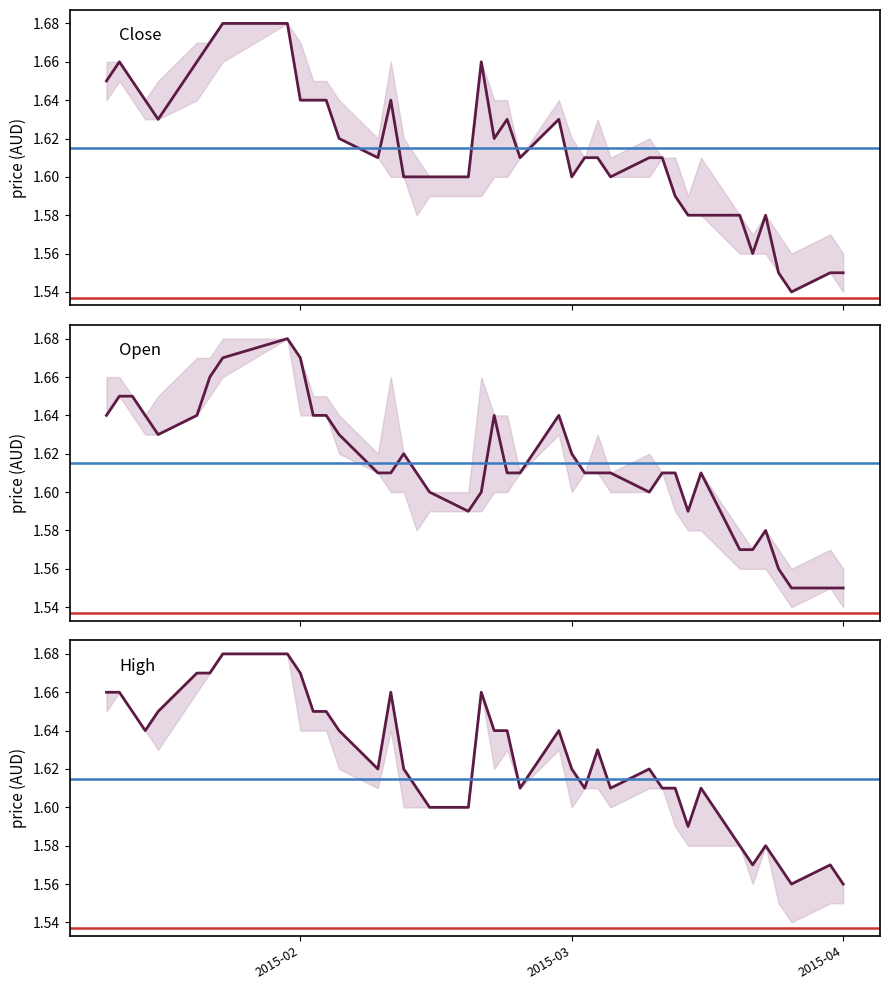

What are all the series names shown in the legend?

close, open, high